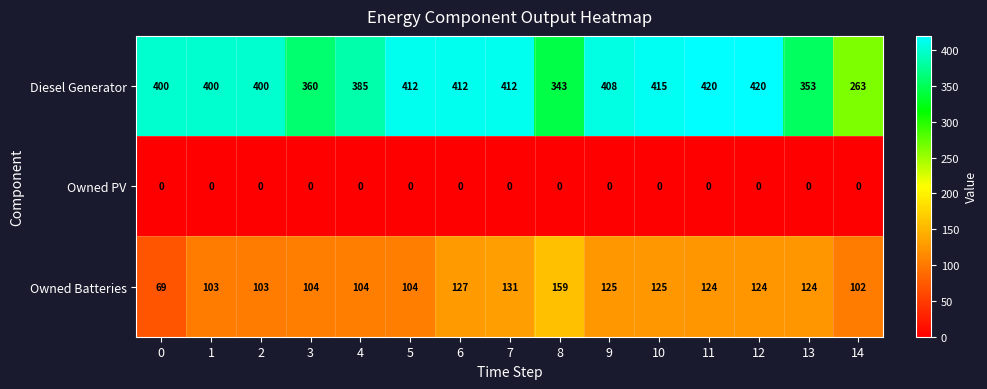

Which series has the largest range (max minus min)?

Diesel Generator